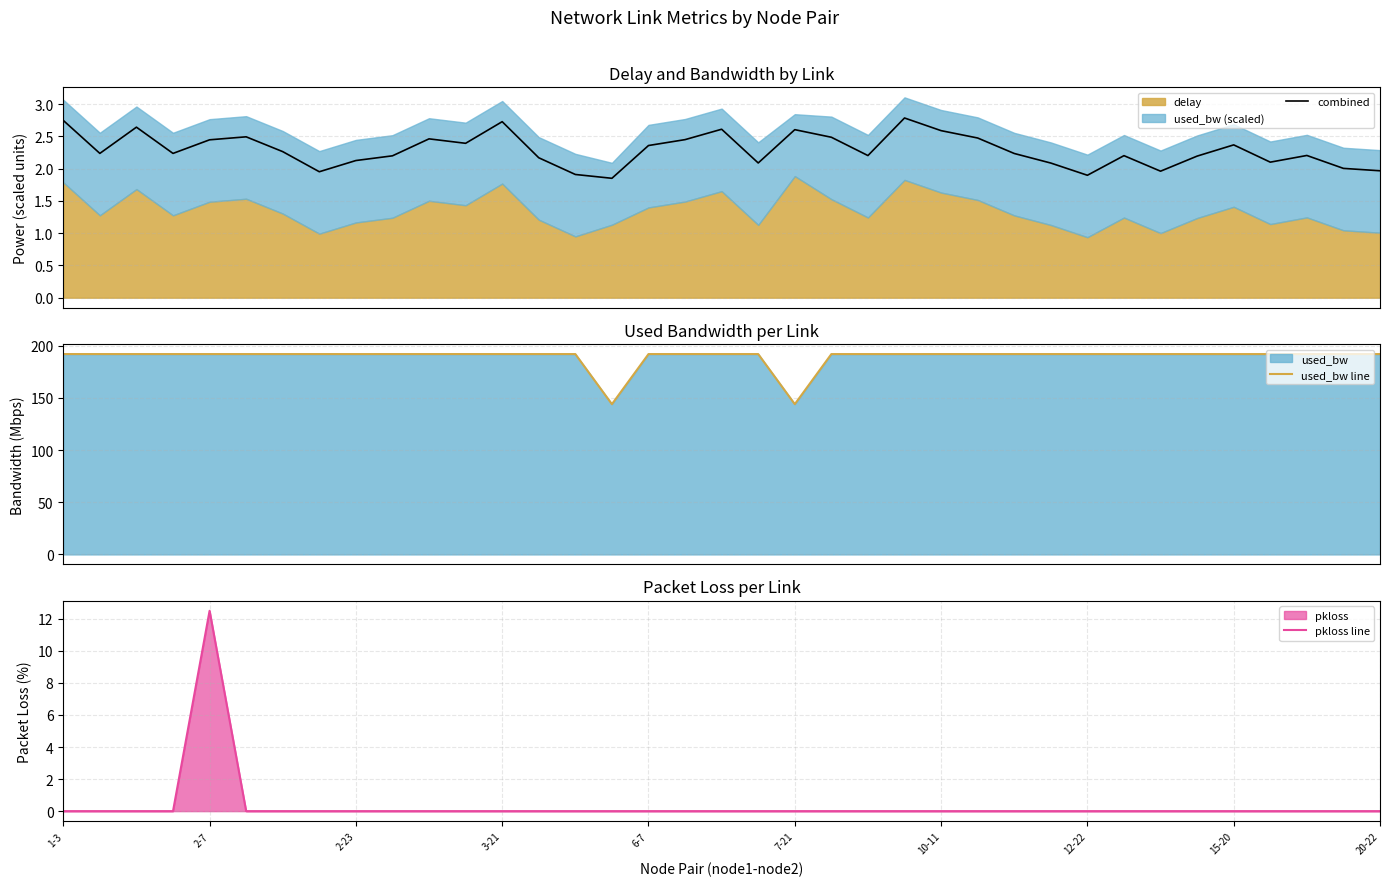

Which series has the largest total across all categories?

used_bw line